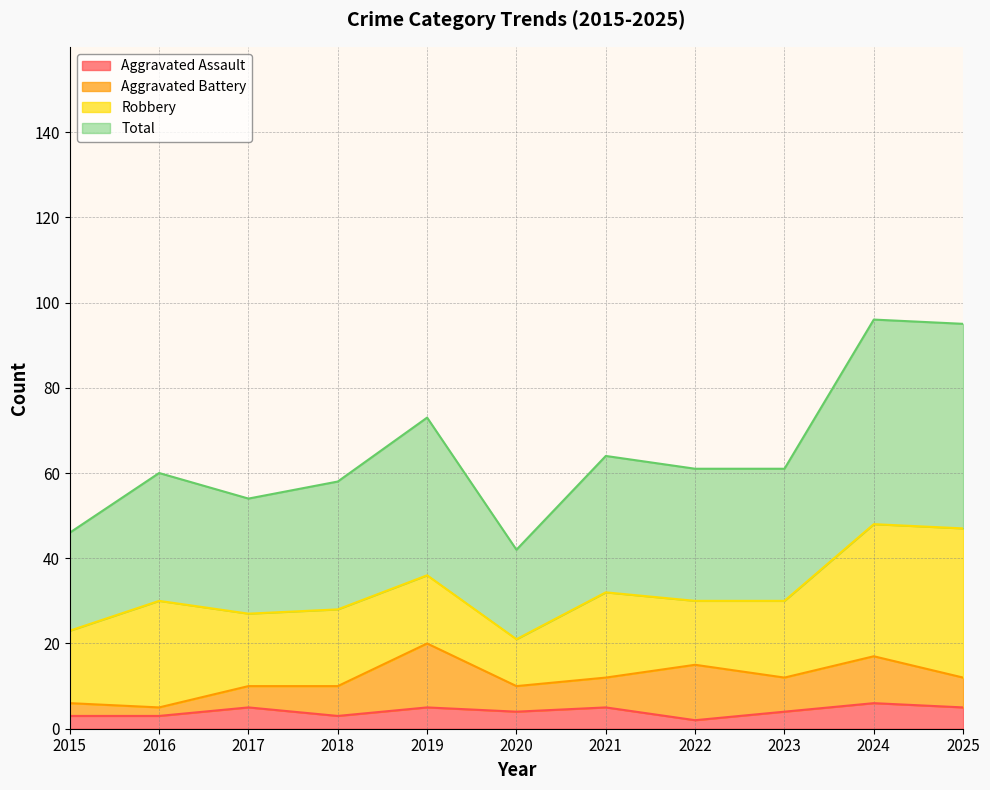

In Aggravated Assault, how many points are lower than both neighbors (excluding endpoints)?

3